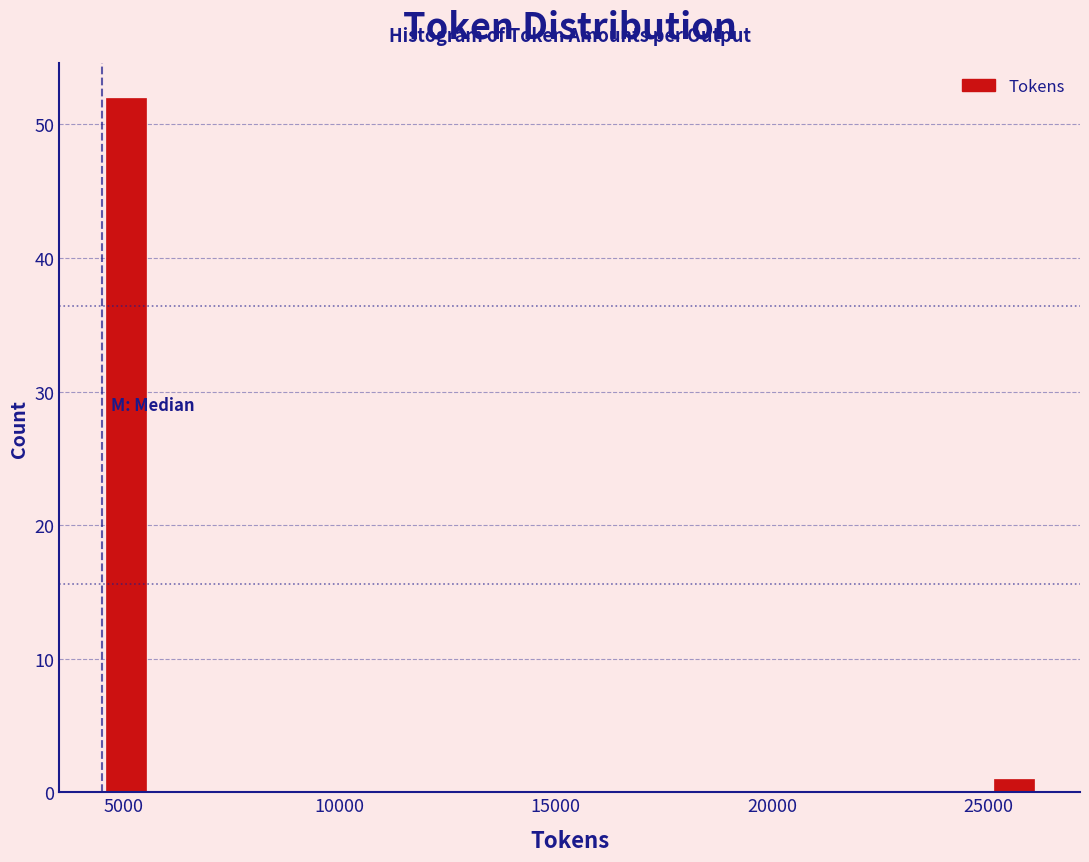

Read against the x-axis, roughly where is the centre of the tallest bar?

5000